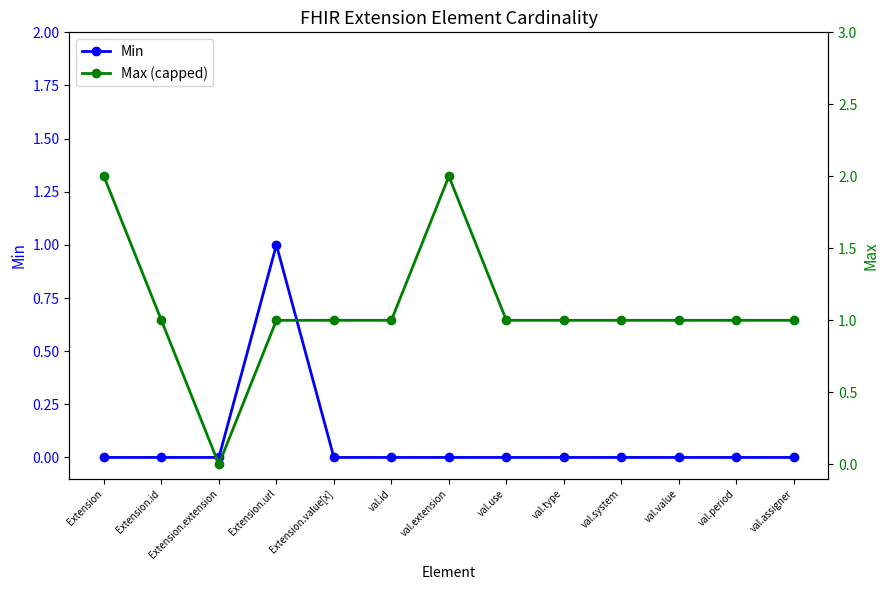

Is the value of Min at Extension greater than the value of Max (capped) at val.extension?

No